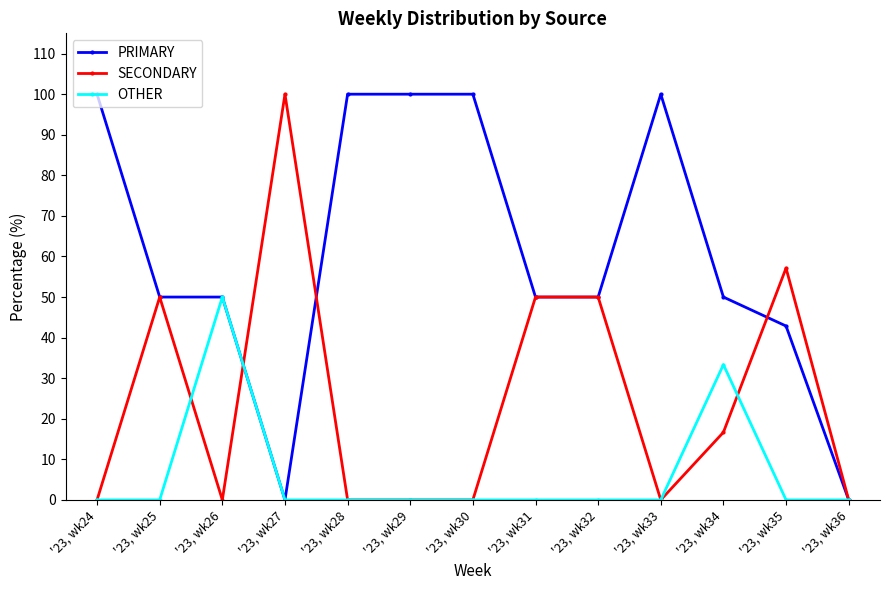

True or false: PRIMARY has a value of 50.0 at '23, wk34.

True